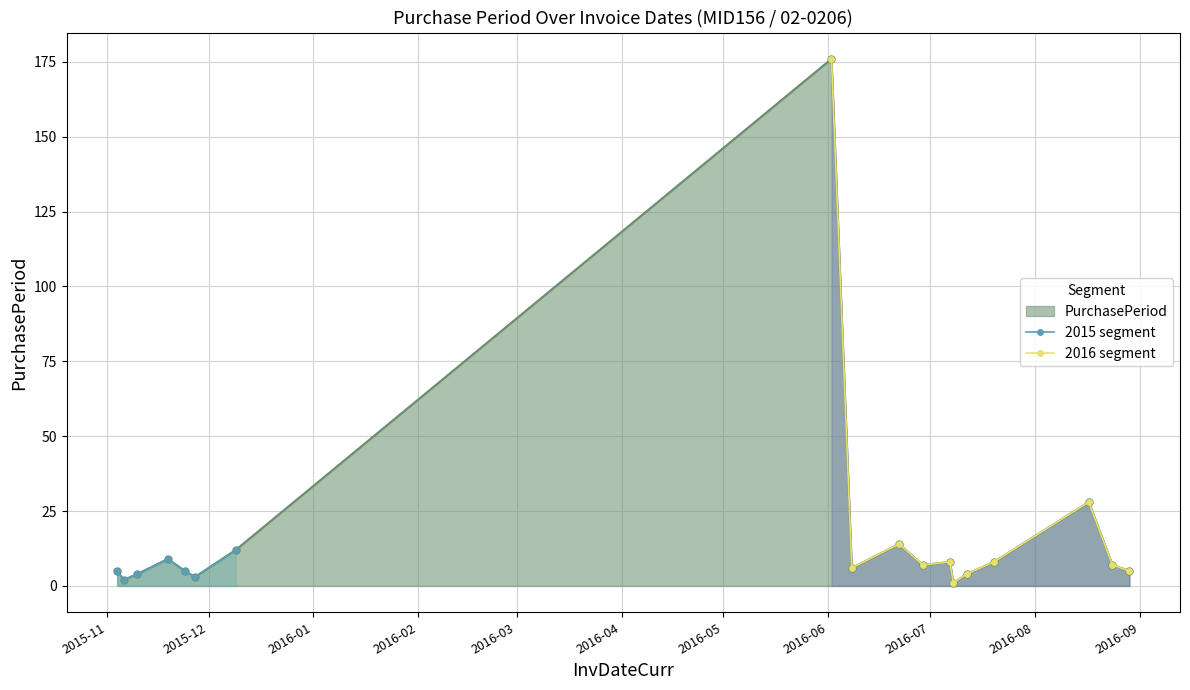

How many values in the PurchasePeriod series are below 7?

9